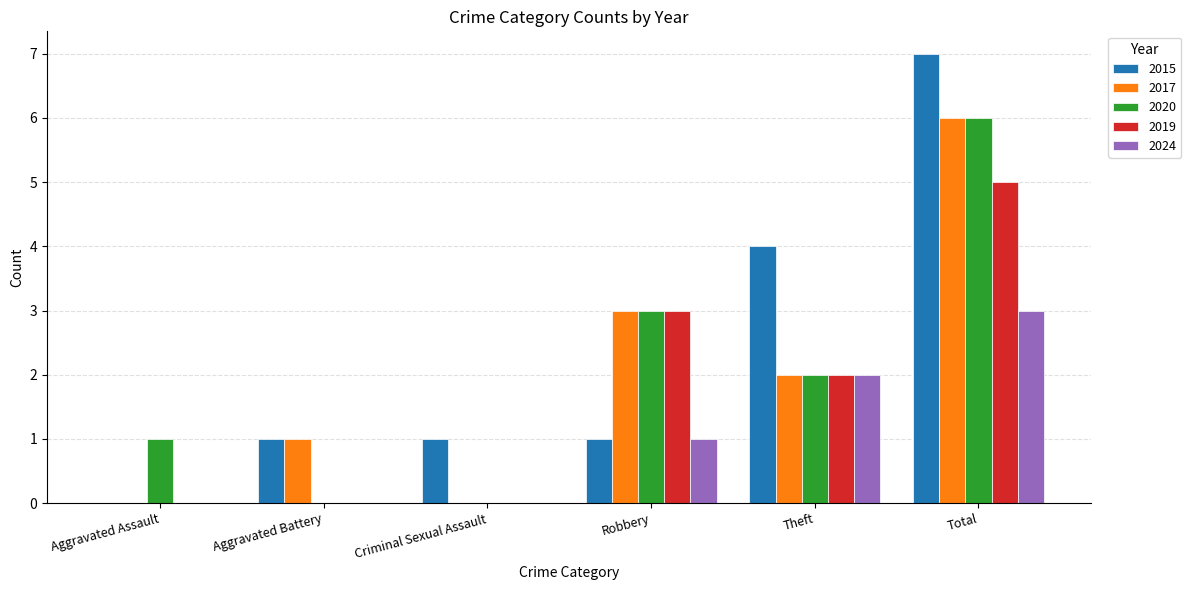

Is it true that 2020 equals 3 at Criminal Sexual Assault?

False